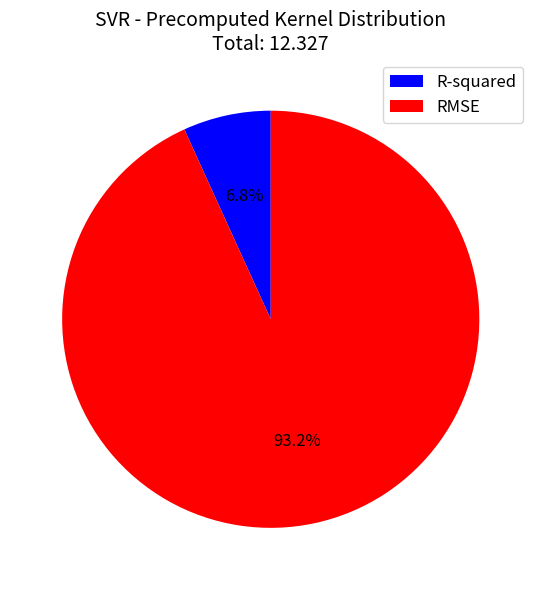

How many slices are in this pie chart?

2